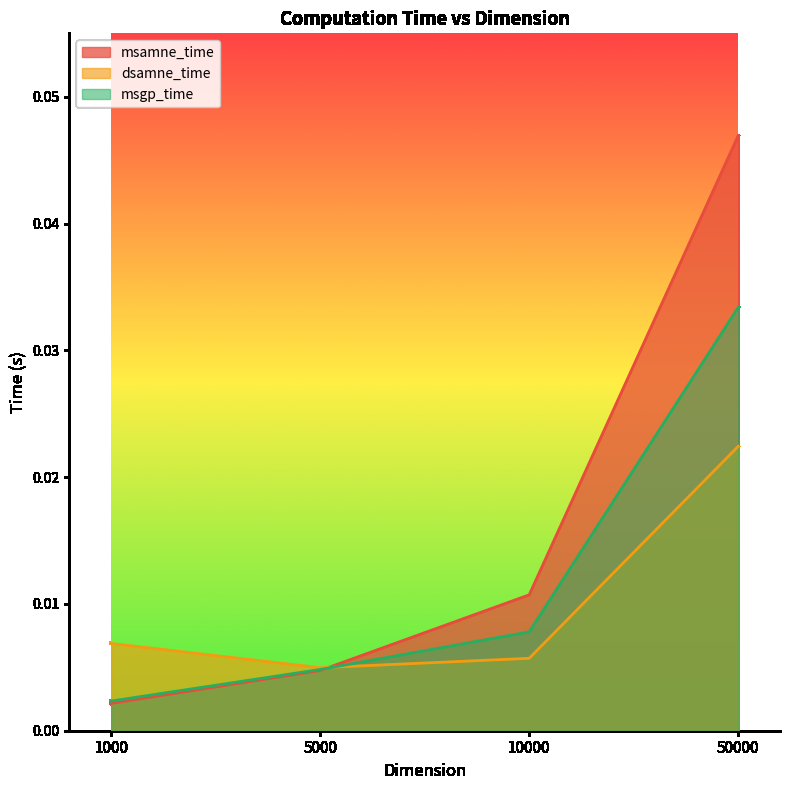

True or false: dsamne_time has a value of 0.0 at 50000.

True